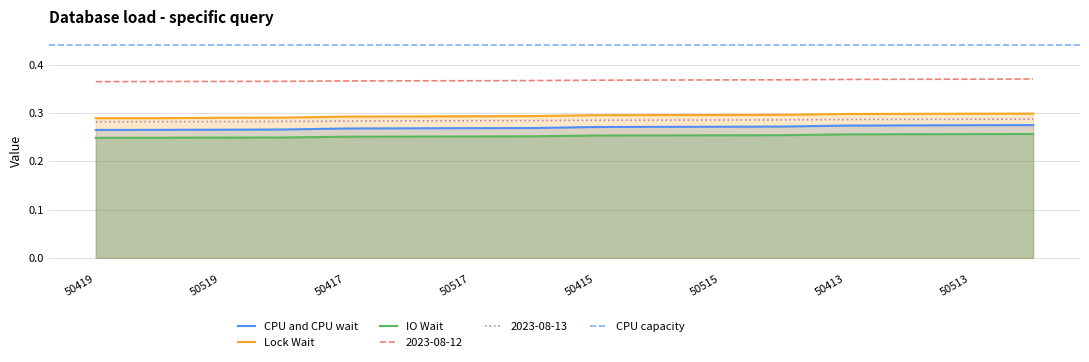

Does the chart have visible grid lines?

Yes